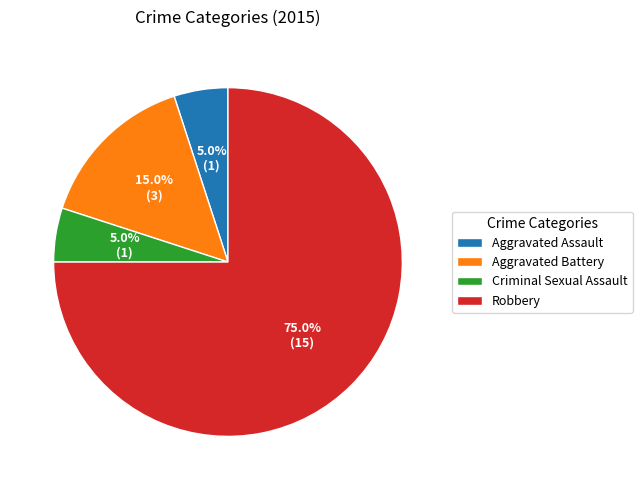

What is the largest slice in the pie chart?

Robbery